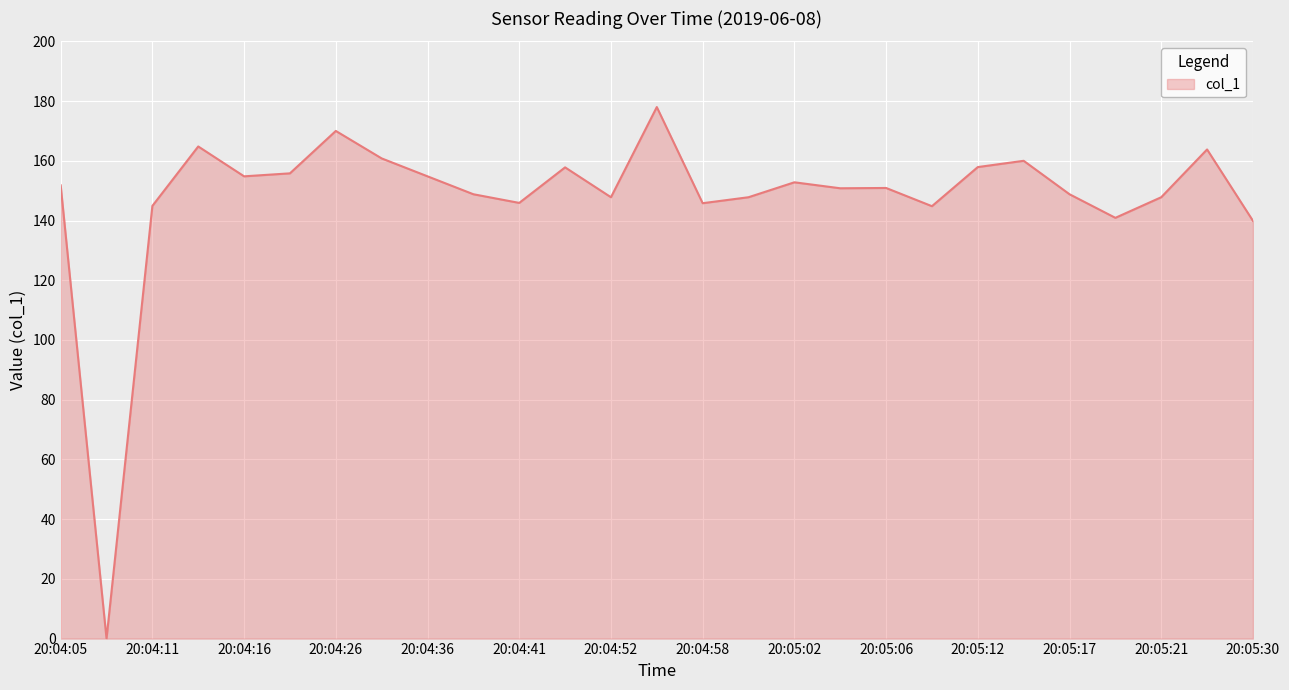

What is the greatest value displayed?

178.0